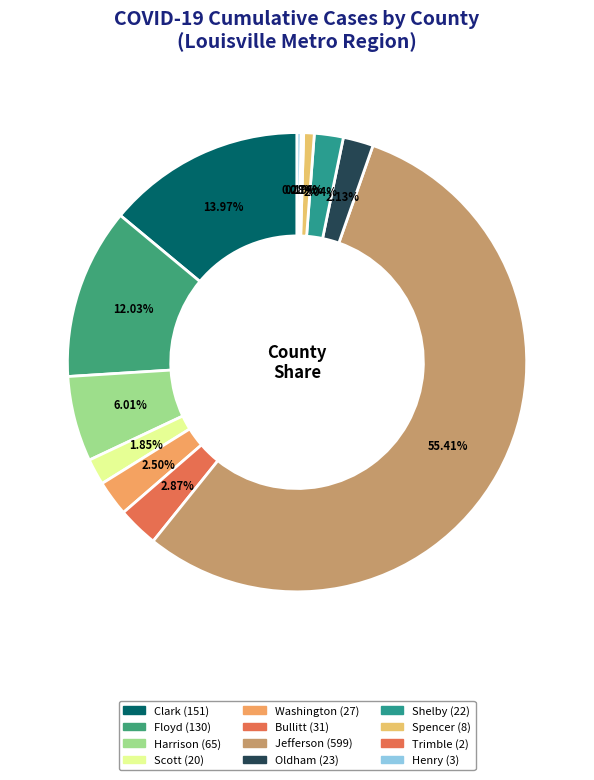

How many slices are in this pie chart?

12